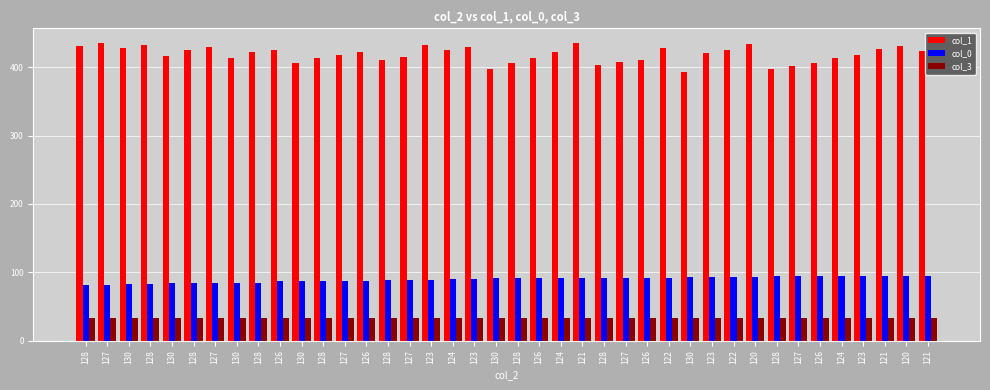

How many distinct data groups are displayed?

3